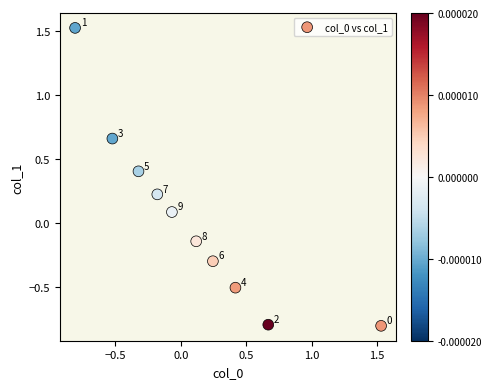

What is the range of X values (max minus min)?

2.3